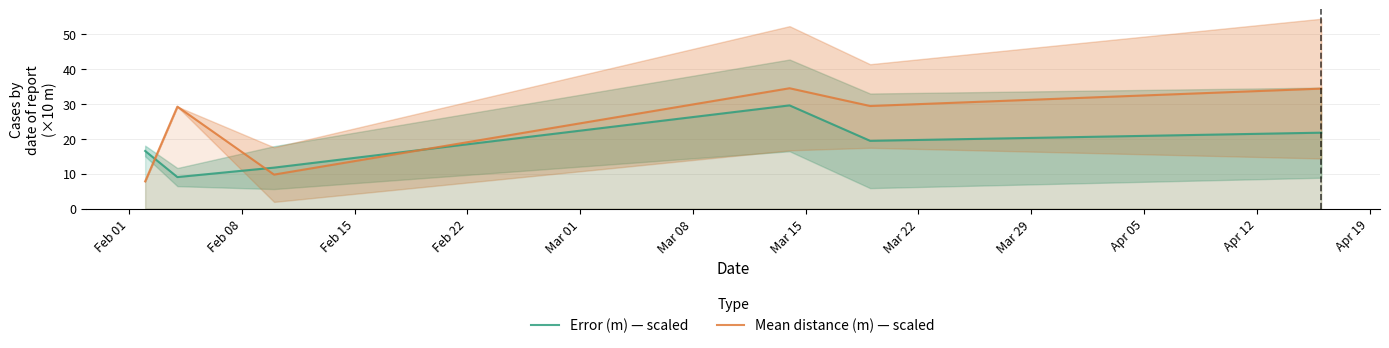

True or false: Mean distance (m) — scaled has more than 1 points higher than both neighbors.

True